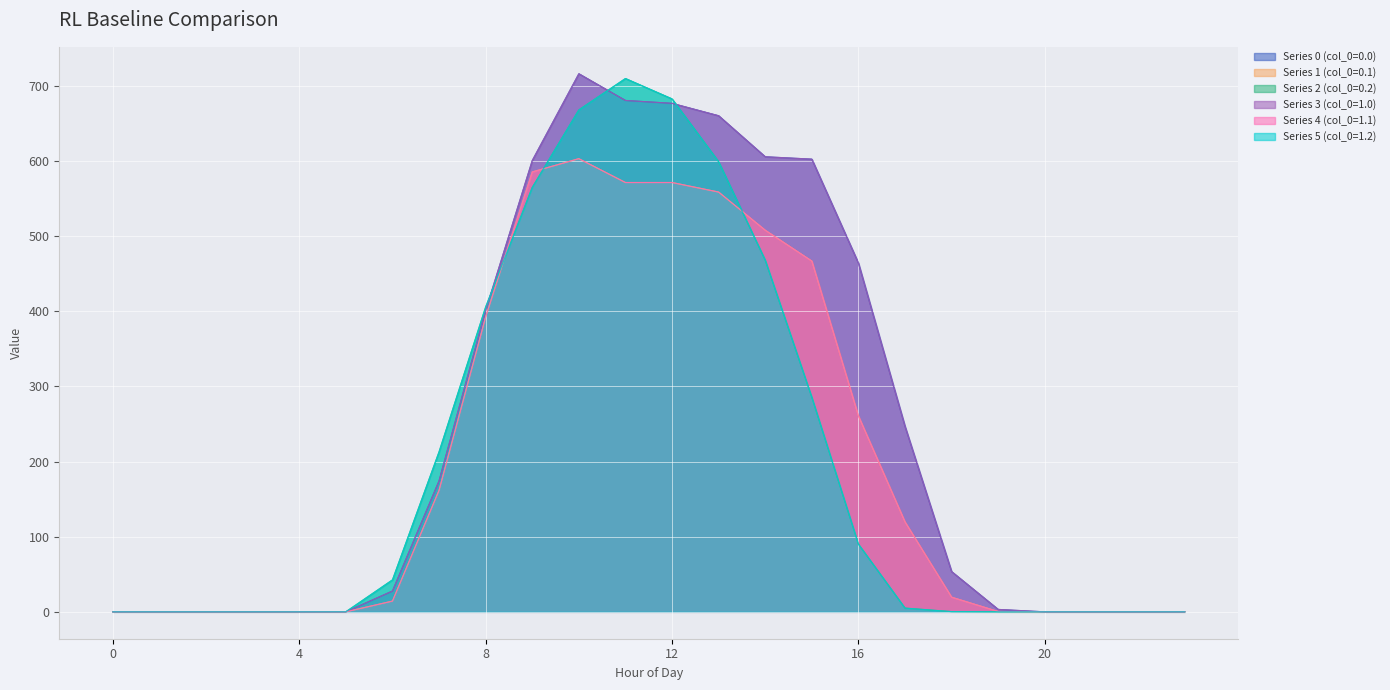

What is the maximum value for Series 3 (col_0=1.0)?

716.3